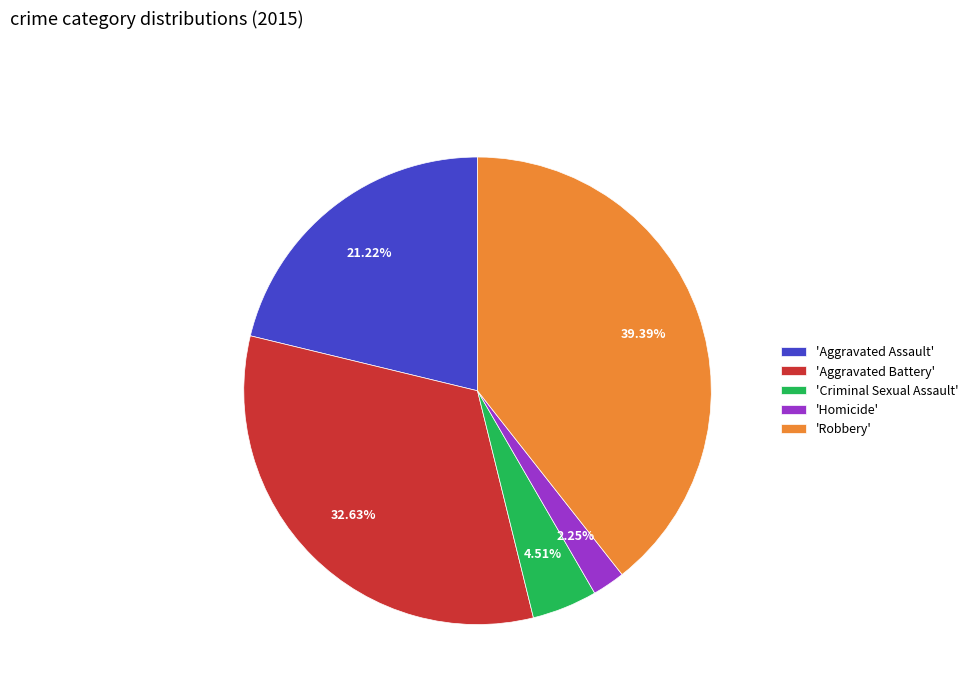

Does 'Aggravated Assault' account for over 50% of the chart?

No